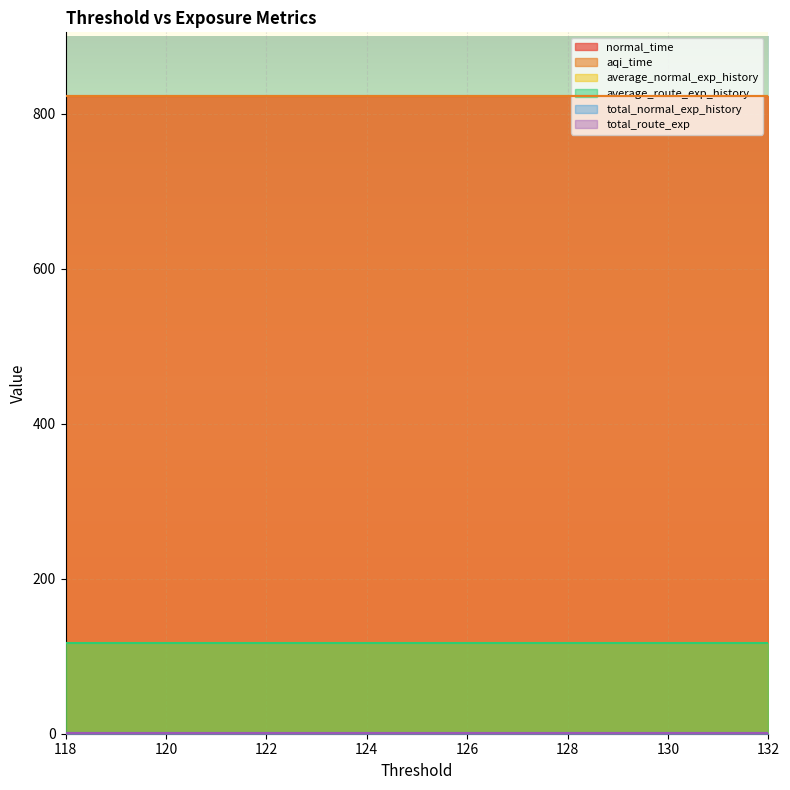

What is the difference between the highest and lowest values at 122?

821.8